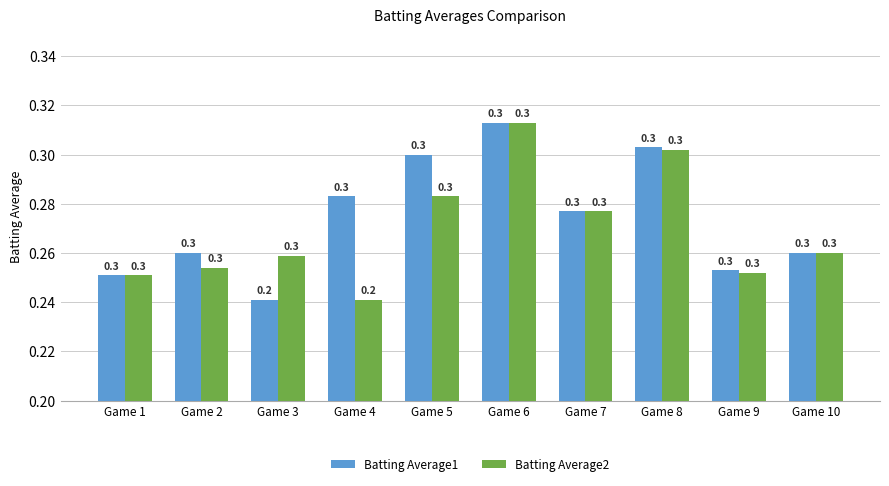

What is the lowest value of the Batting Average2 series?

0.2